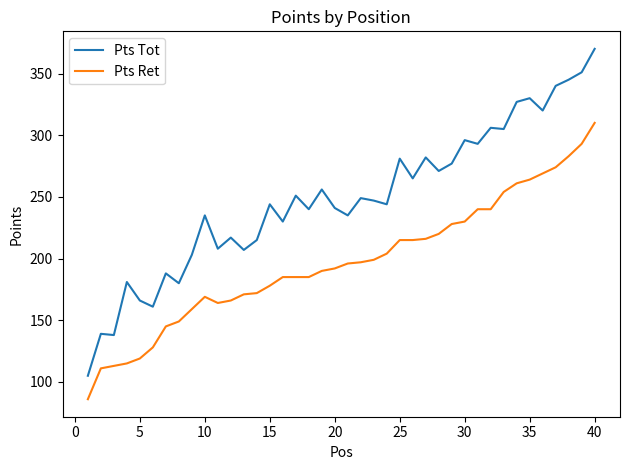

True or false: Pts Tot and Pts Ret intersect in this chart.

False